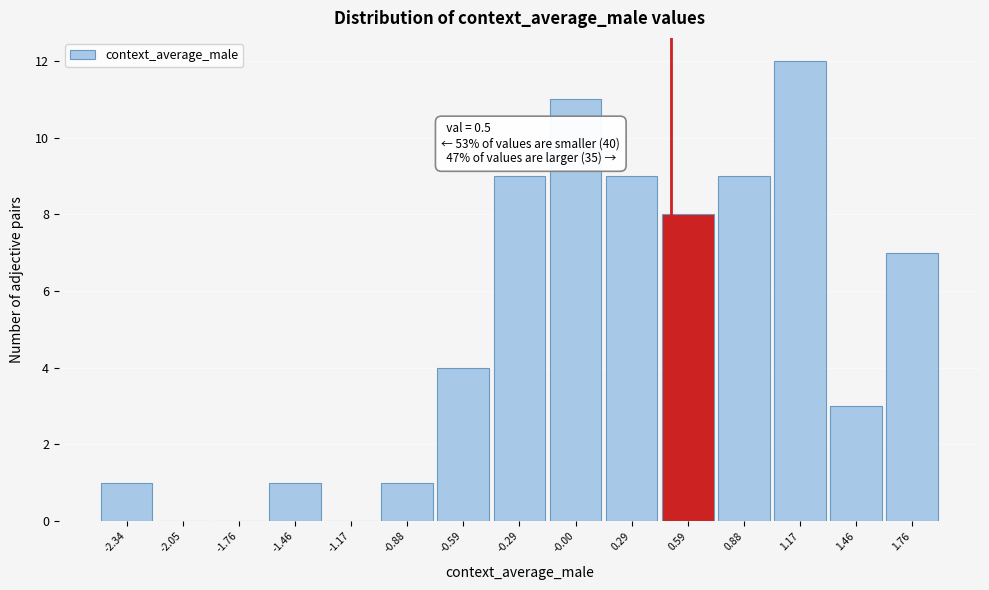

Which range on the x-axis has the tallest bar?

1.00 to 1.30